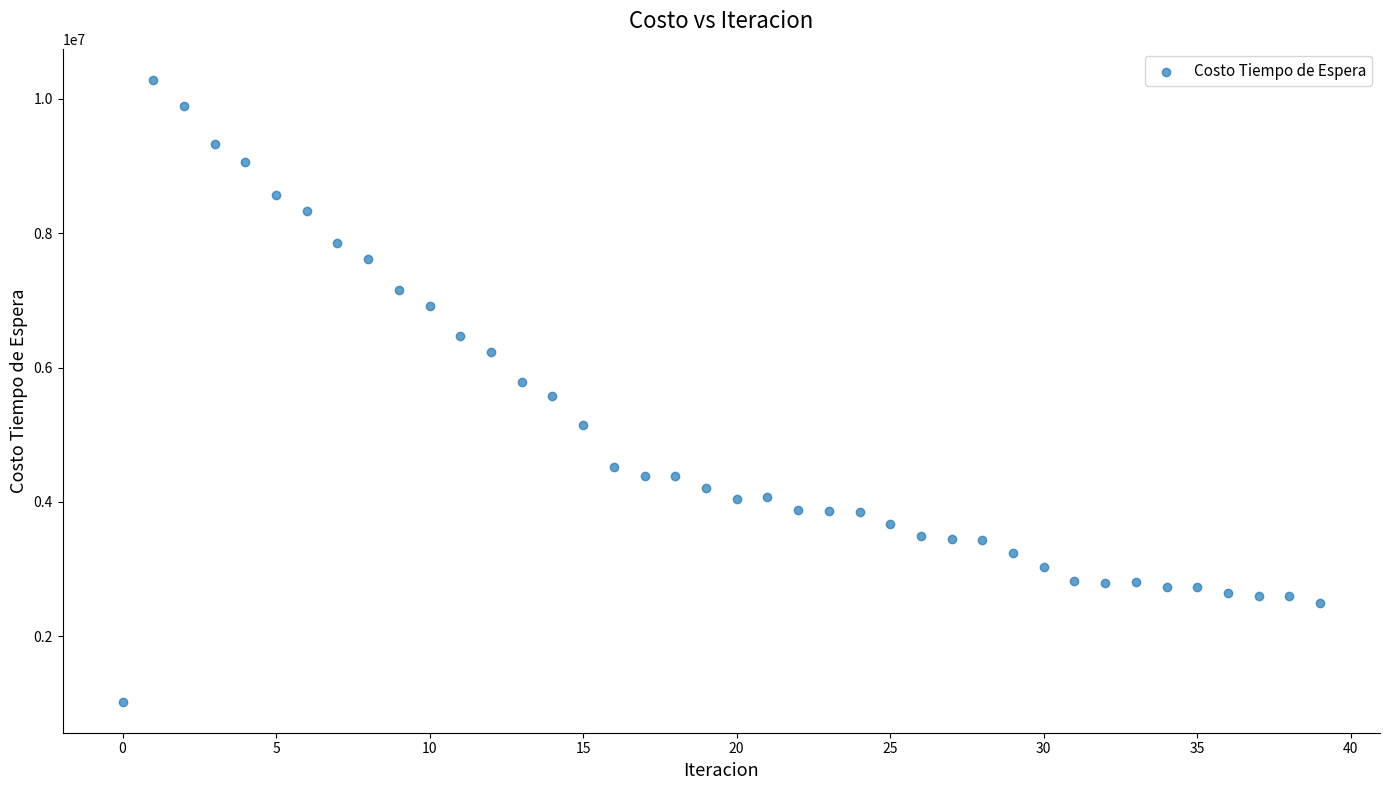

What is the range of Y values (max minus min)?

9252209.1